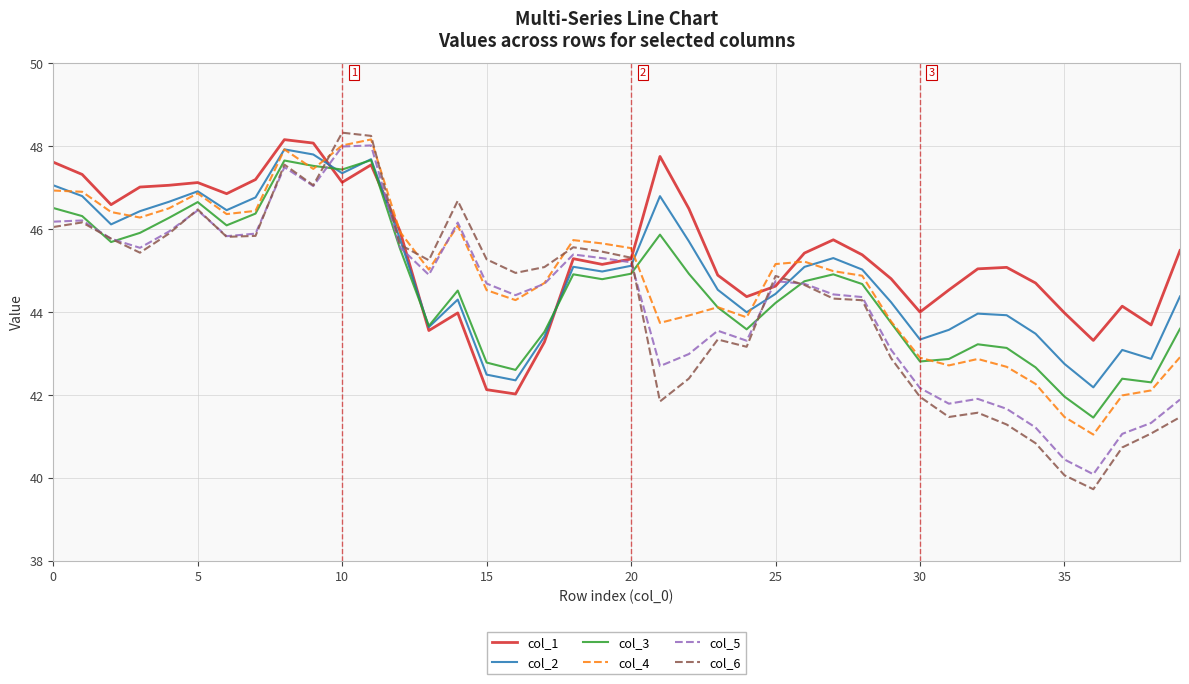

True or false: col_2 and col_6 cross at least once.

True